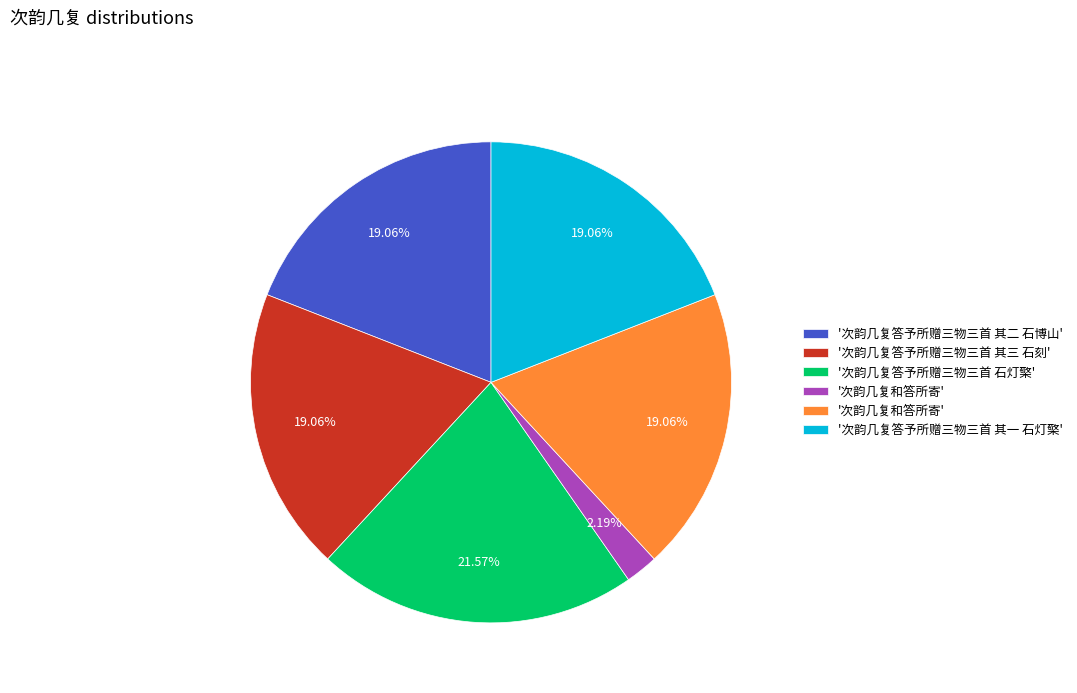

Is there any slice that represents more than half of the pie?

No